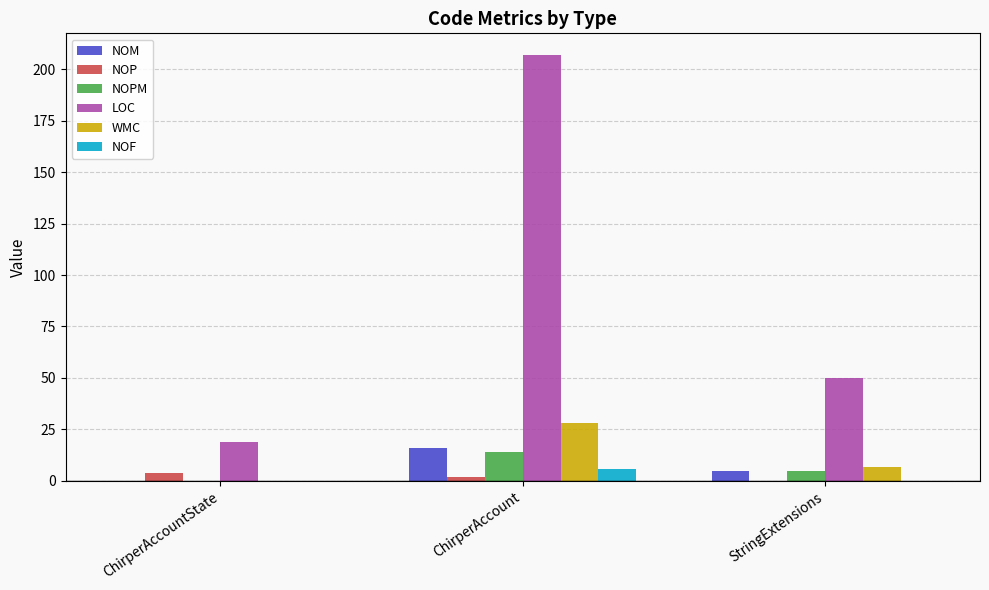

What is the spread (max minus min) of values at ChirperAccount?

205